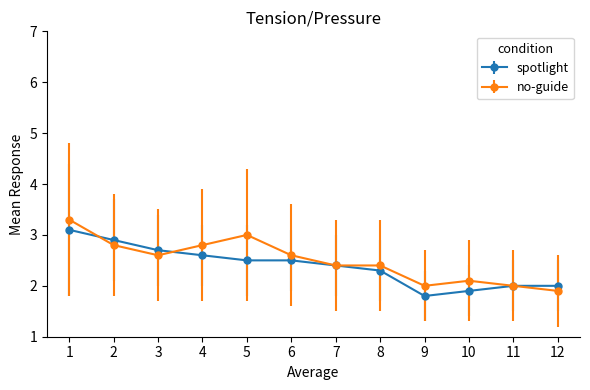

Which series has the largest range (max minus min)?

no-guide